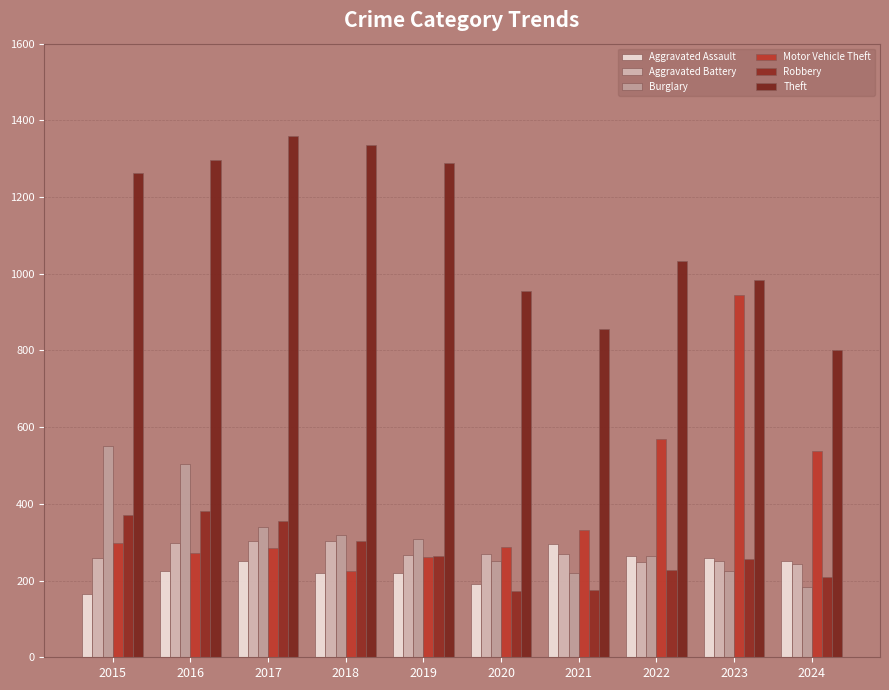

True or false: Aggravated Assault has a value of 430 at 2023.

False